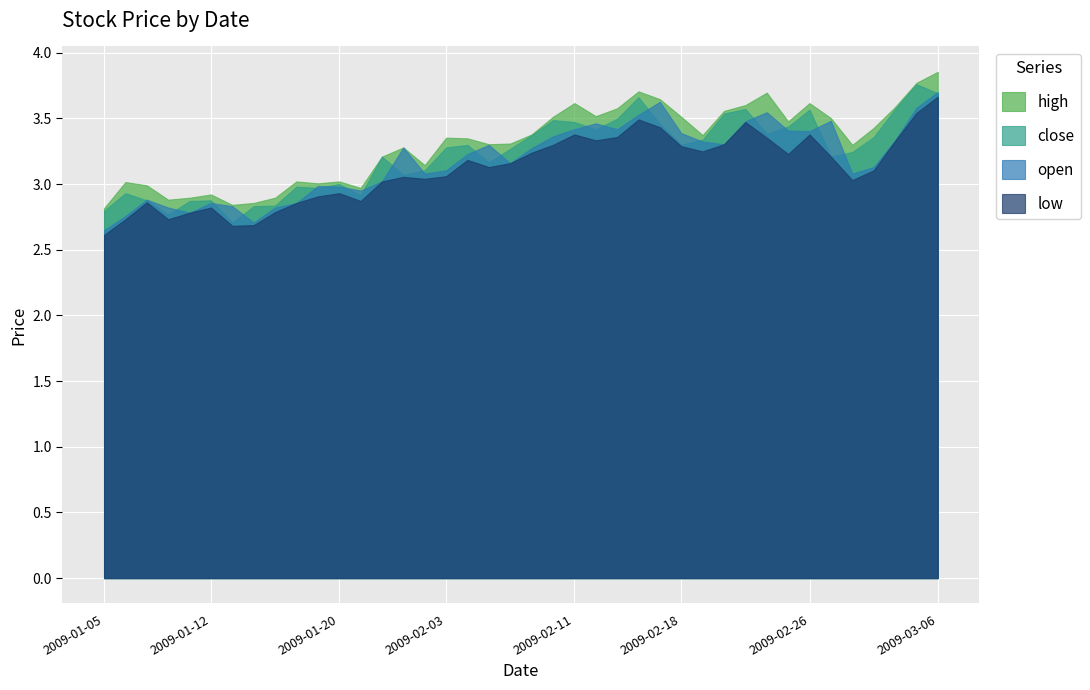

How many lines are shown in the chart?

4